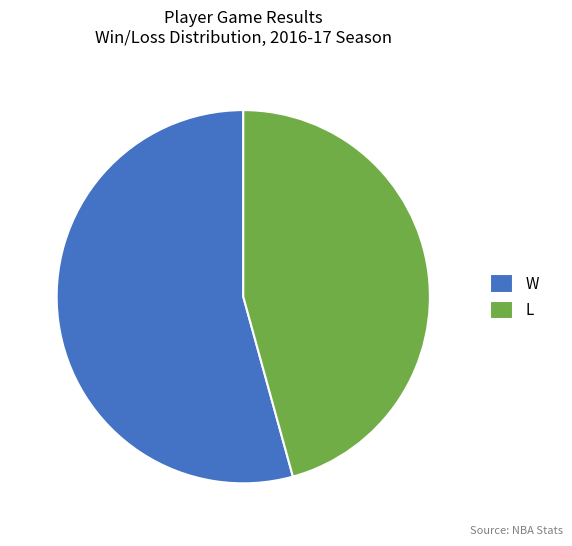

Which slice is the largest?

W